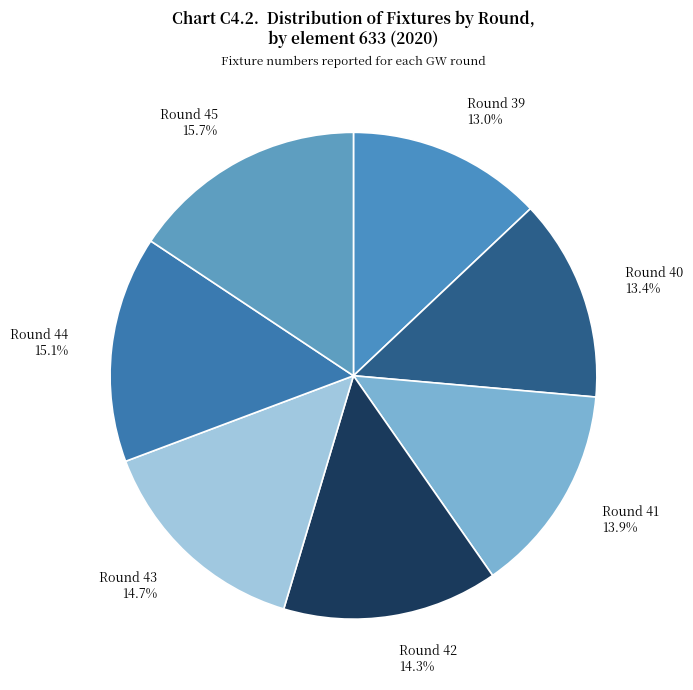

What percentage is the Round 43 slice, to the nearest percent?

15%